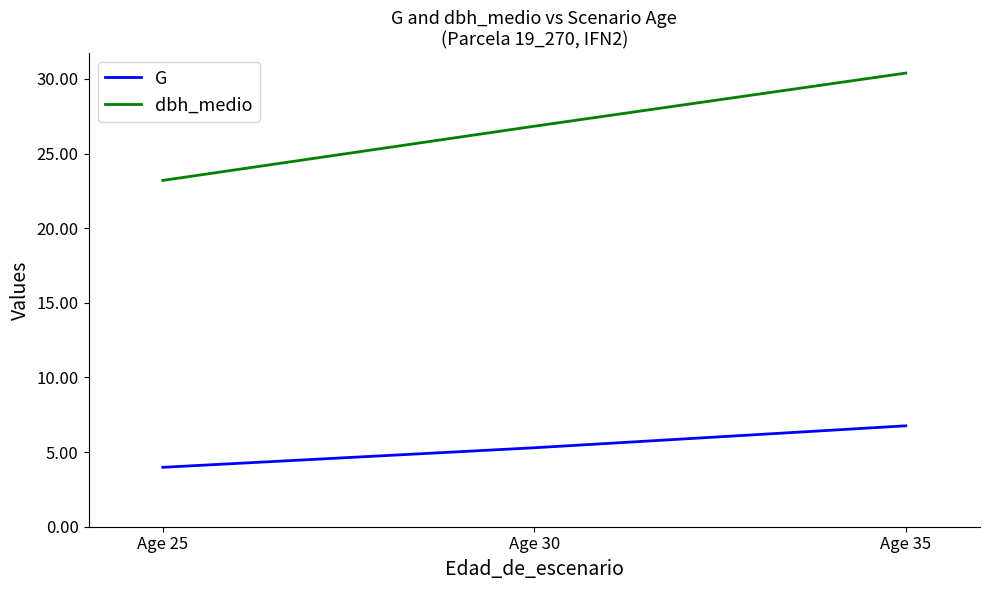

At which category is the sum across all series the highest?

Age 35